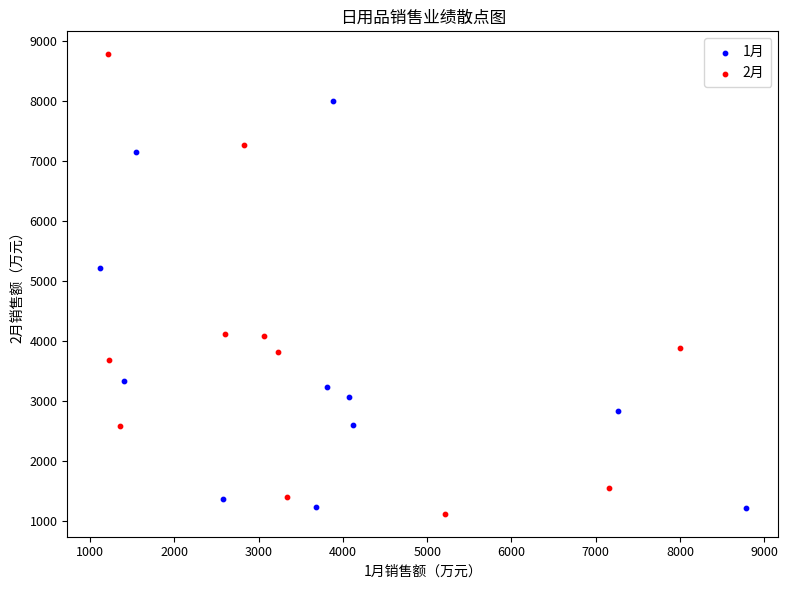

Which series has the largest Y range (max minus min)?

2月